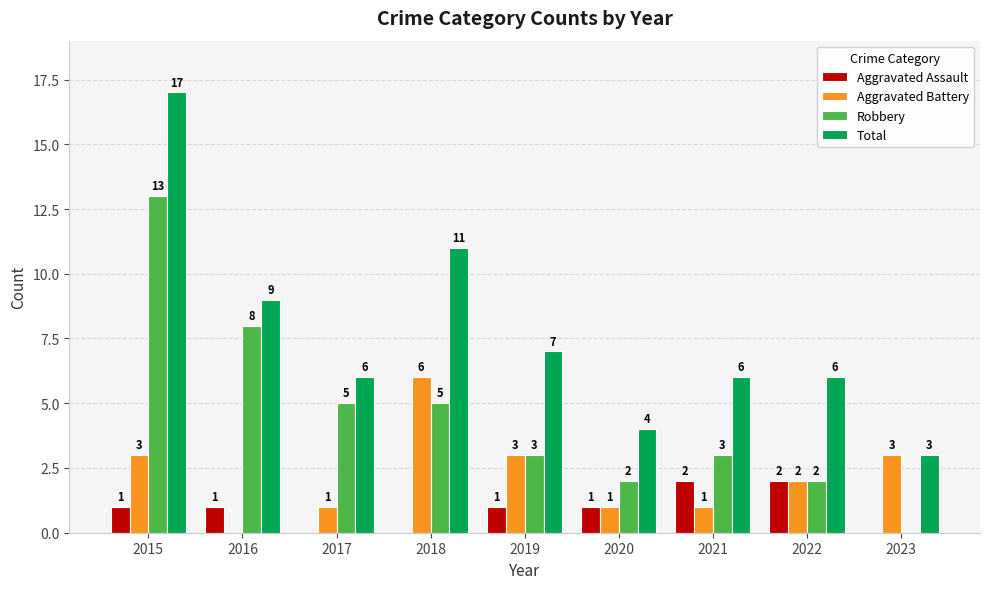

True or false: Total has a value of 9 at 2016.

True